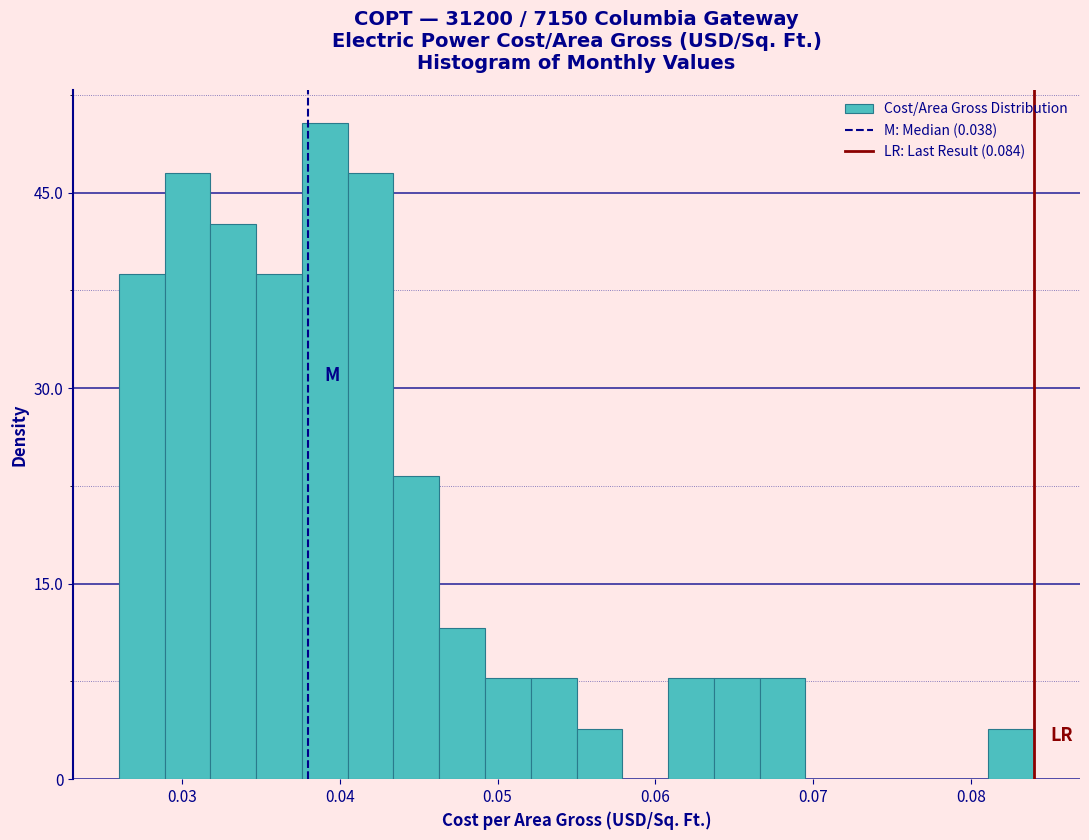

Read against the x-axis, roughly where is the centre of the tallest bar?

0.039